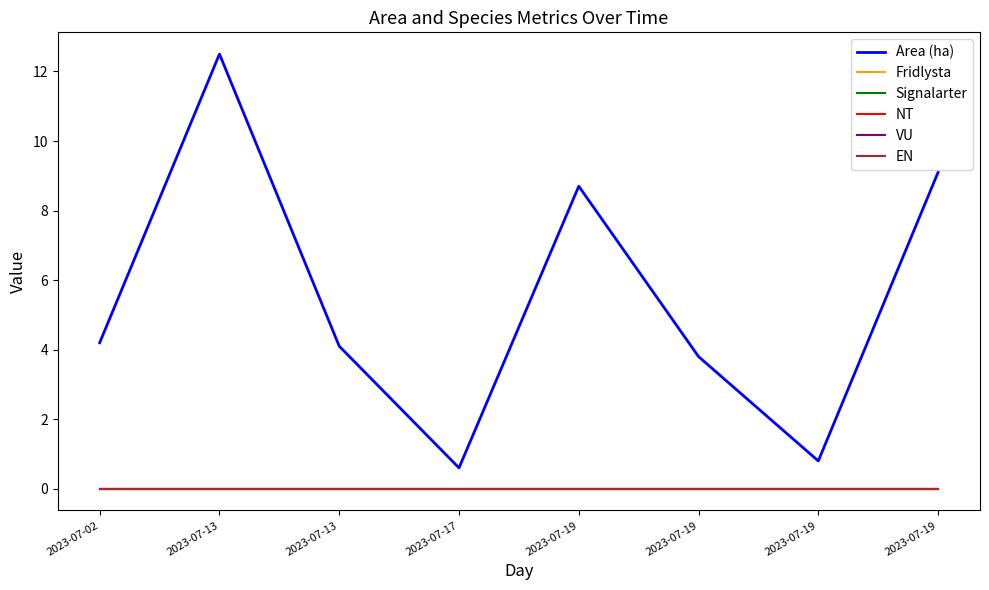

Reading left to right, what are all the values shown in this chart?

Area (ha): 4.2	12.5	4.1	0.6	8.7	3.8	0.8	9.1
Fridlysta: 0.0	0.0	0.0	0.0	0.0	0.0	0.0	0.0
Signalarter: 0.0	0.0	0.0	0.0	0.0	0.0	0.0	0.0
NT: 0.0	0.0	0.0	0.0	0.0	0.0	0.0	0.0
VU: 0.0	0.0	0.0	0.0	0.0	0.0	0.0	0.0
EN: 0.0	0.0	0.0	0.0	0.0	0.0	0.0	0.0